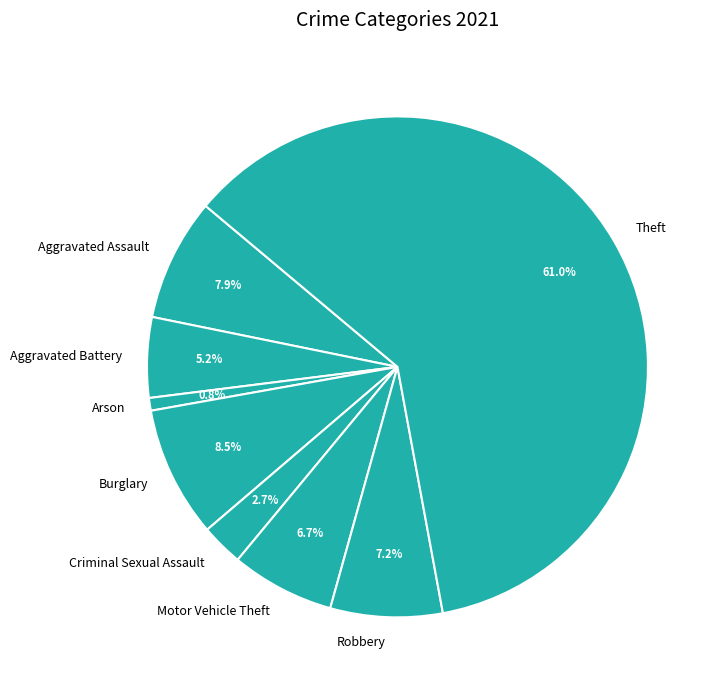

What is the ratio of the value at Criminal Sexual Assault to the value at Motor Vehicle Theft?

0.4